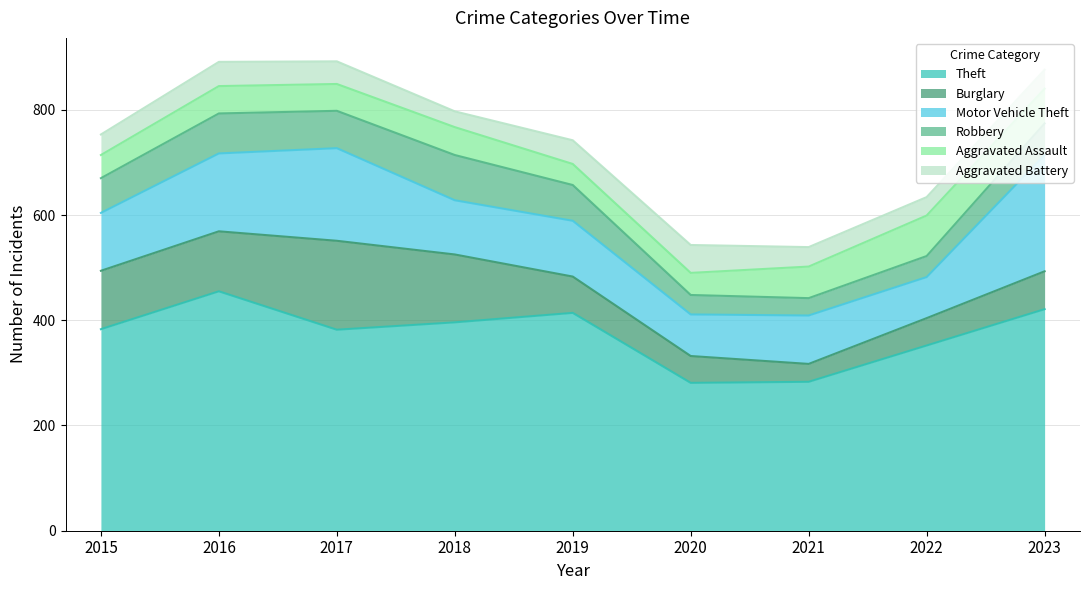

Reading left to right, list all the values displayed in this chart.

Theft: 2015=383	2016=455	2017=382	2018=396	2019=414	2020=281	2021=283	2022=352	2023=421
Burglary: 2015=111	2016=114	2017=169	2018=129	2019=69	2020=51	2021=34	2022=52	2023=72
Motor Vehicle Theft: 2015=110	2016=148	2017=176	2018=103	2019=106	2020=79	2021=92	2022=78	2023=221
Robbery: 2015=66	2016=76	2017=71	2018=86	2019=68	2020=37	2021=33	2022=40	2023=60
Aggravated Assault: 2015=44	2016=52	2017=51	2018=53	2019=40	2020=42	2021=60	2022=77	2023=66
Aggravated Battery: 2015=39	2016=46	2017=43	2018=30	2019=45	2020=53	2021=37	2022=35	2023=36